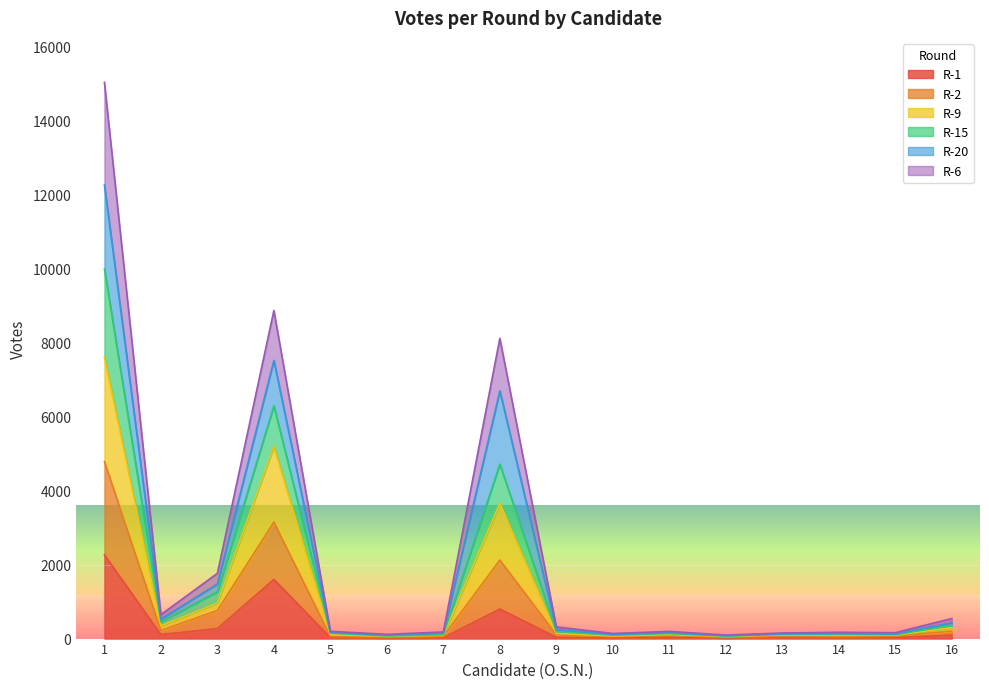

Does the chart display data point markers on the line(s)?

No